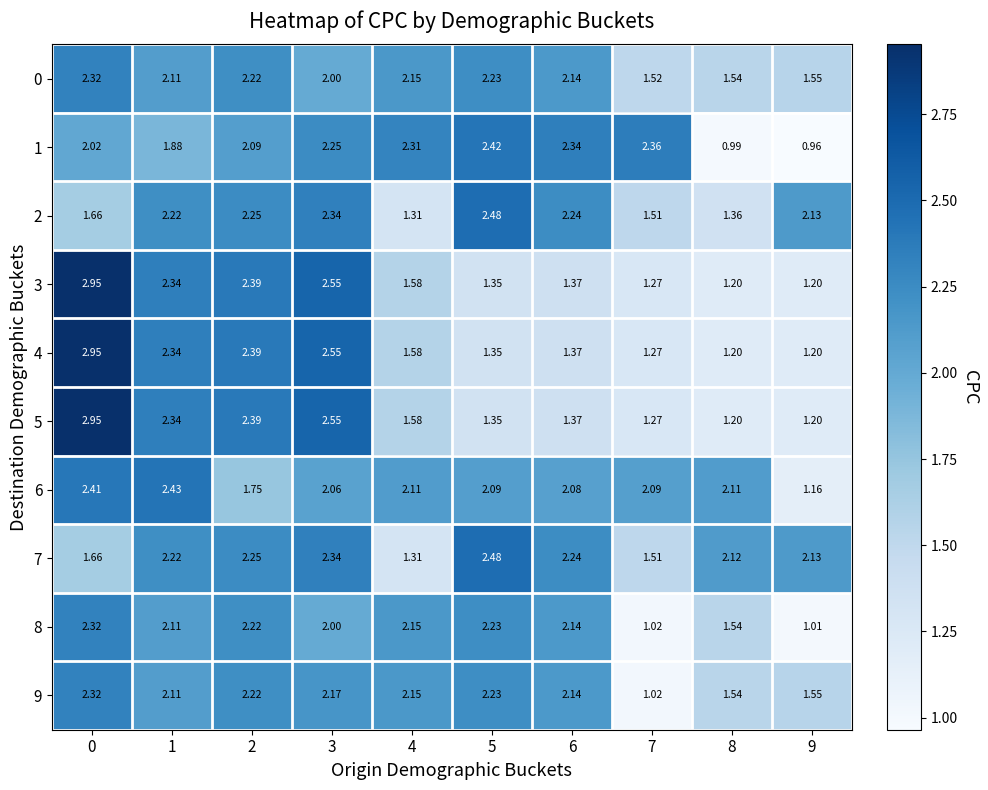

Count the number of categories in the chart.

10